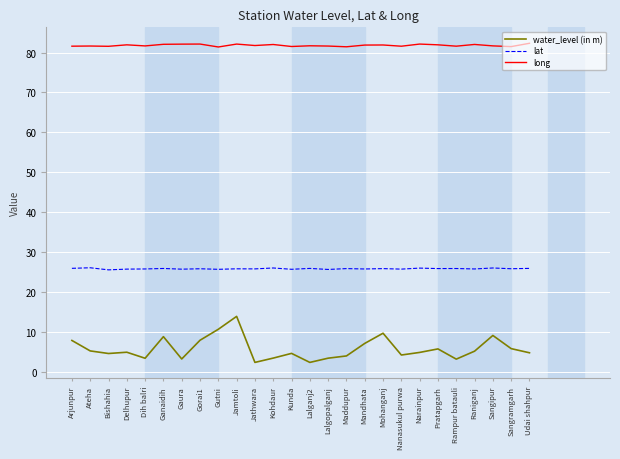

At how many categories does at least one series exceed 76?

26